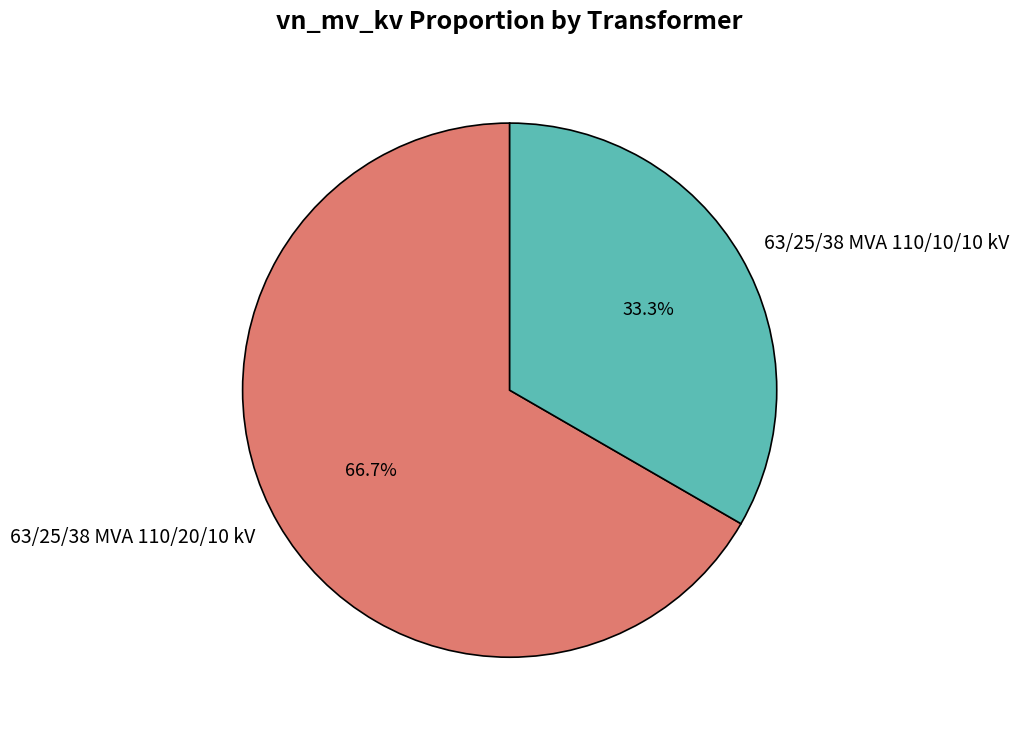

Rank the categories by value from highest to lowest.

63/25/38 MVA 110/20/10 kV, 63/25/38 MVA 110/10/10 kV